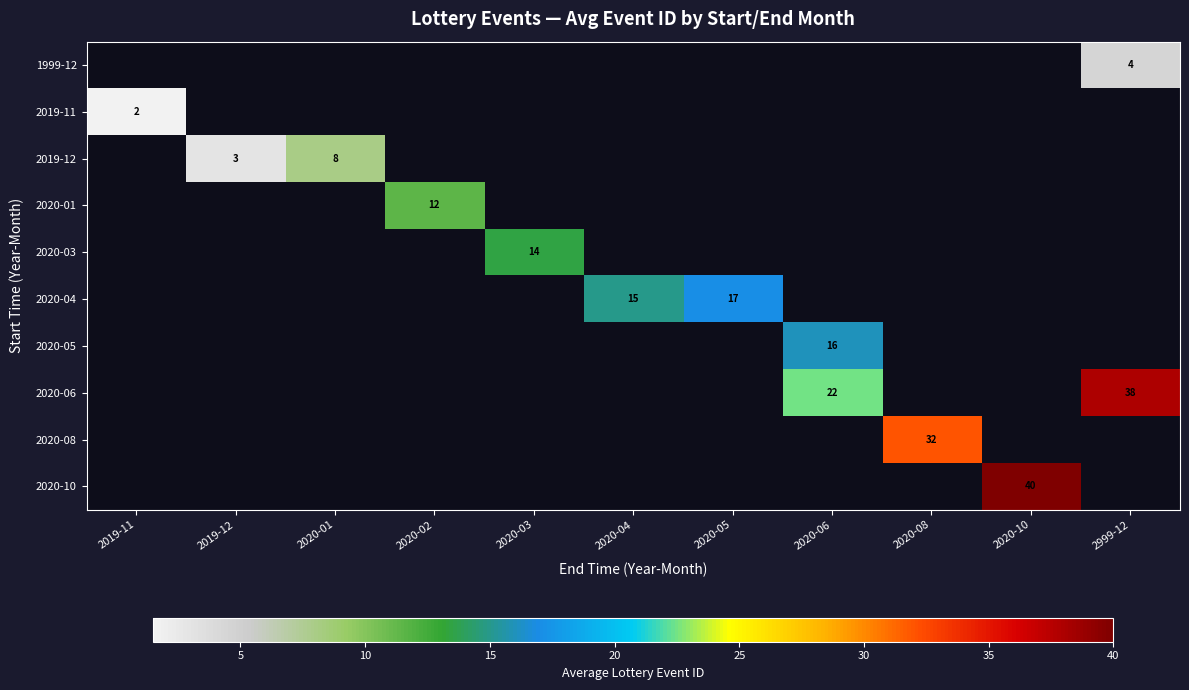

Which label corresponds to the smallest value in the chart?

2019-11